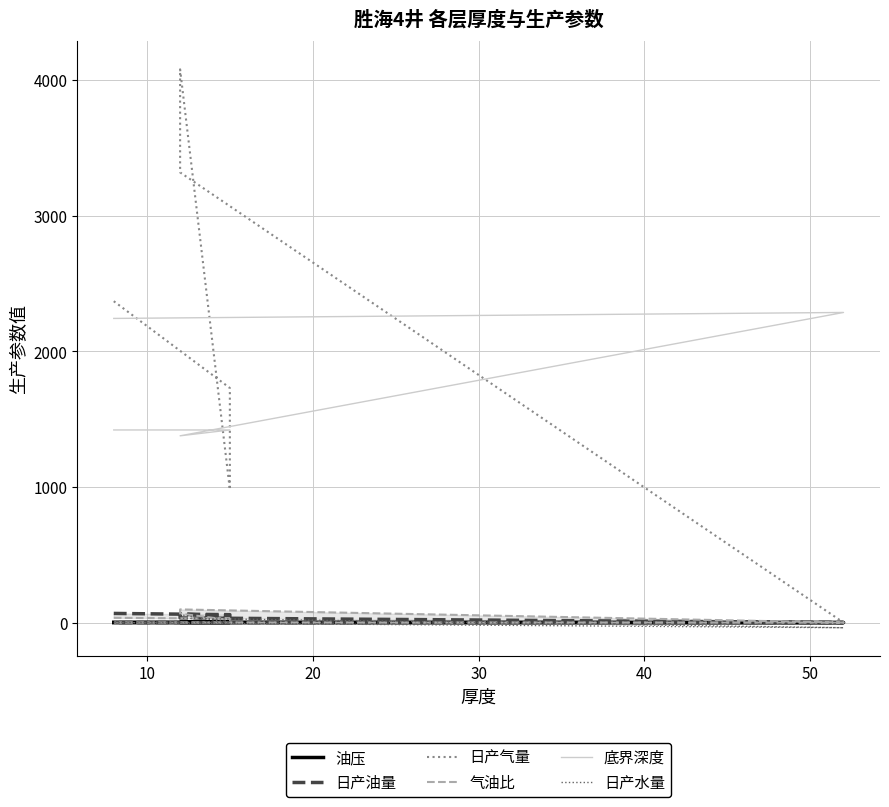

Rank the series by their maximum value, from highest to lowest.

日产气量, 底界深度, 气油比, 日产油量, 日产水量, 油压